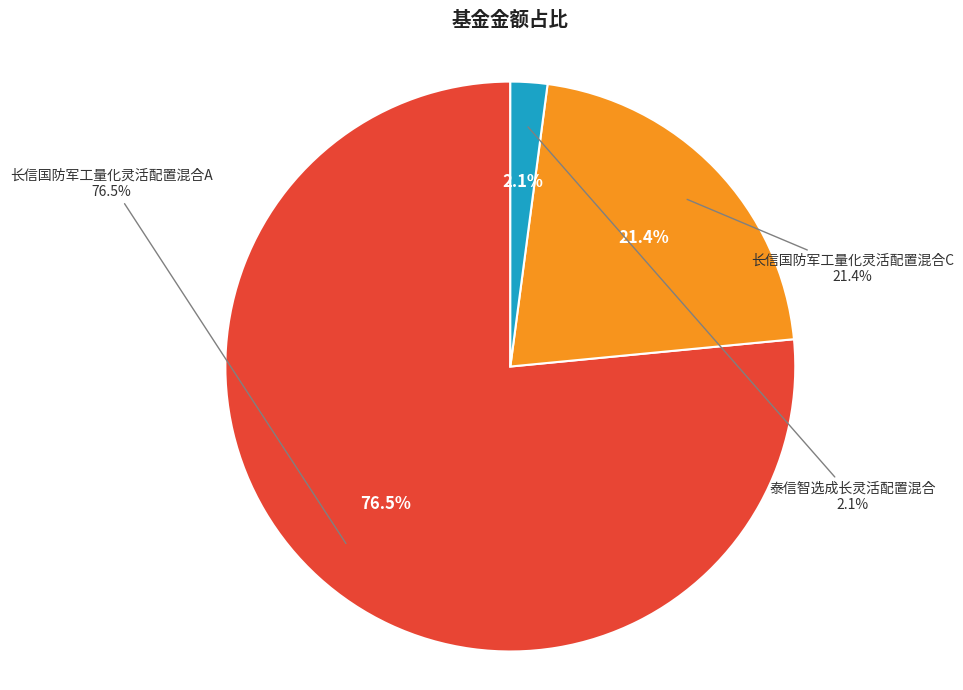

True or false: 泰信智选成长灵活配置混合 accounts for 8% of the total.

False